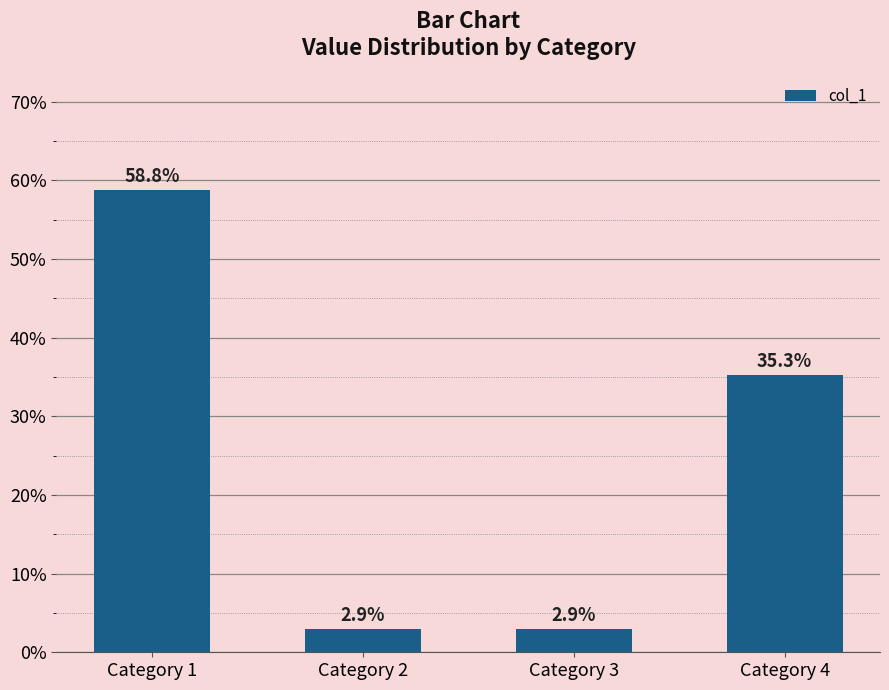

Which has a higher value, Category 1 or Category 3?

Category 1